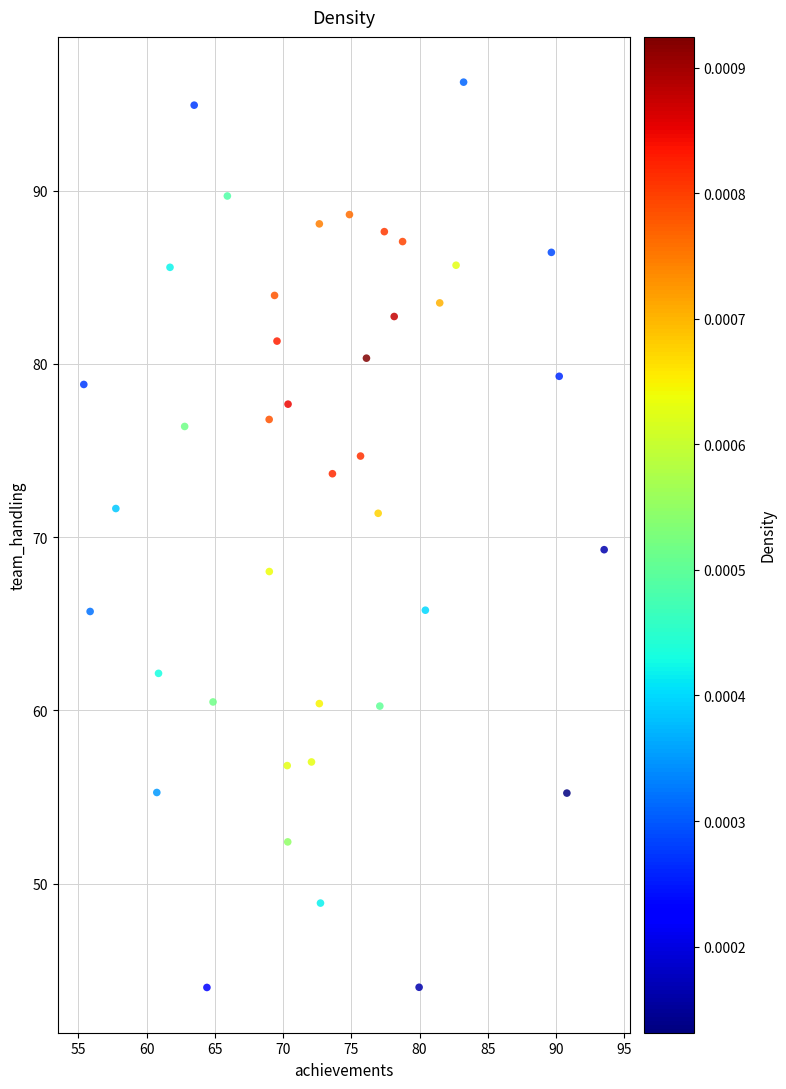

What is the range of X values (max minus min)?

38.1